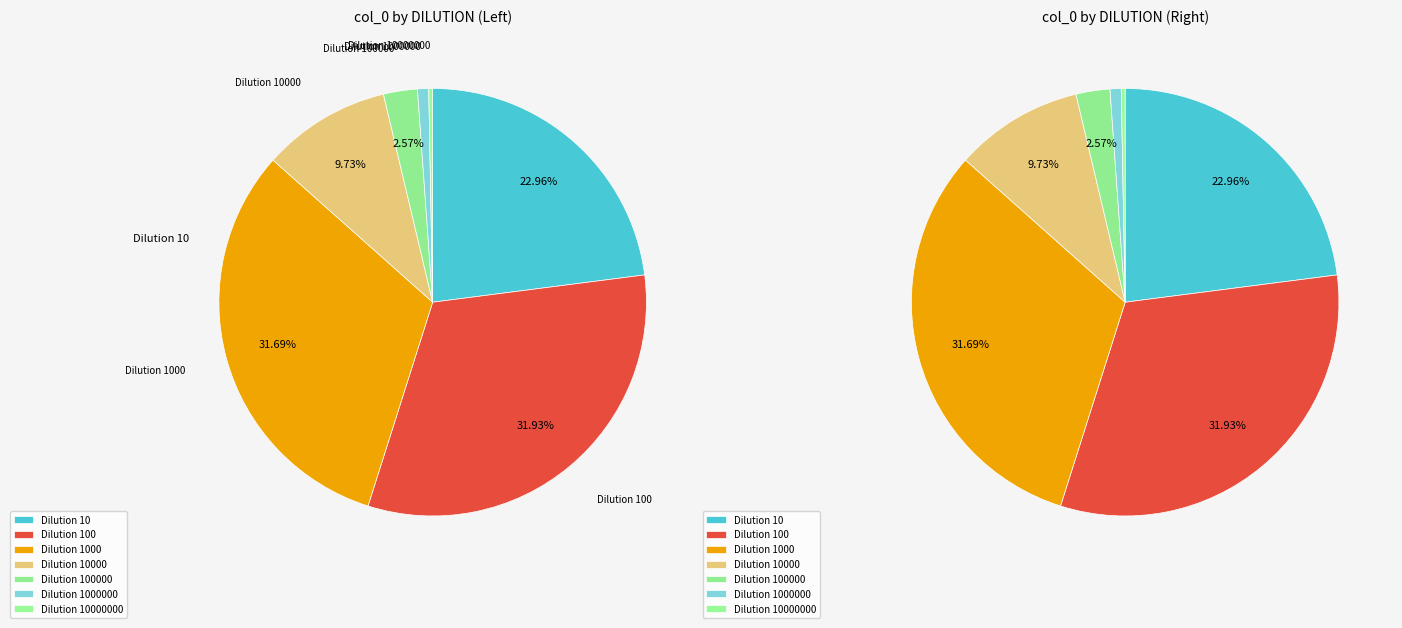

To the nearest percent, what is the difference between the largest and smallest slice percentages?

32%